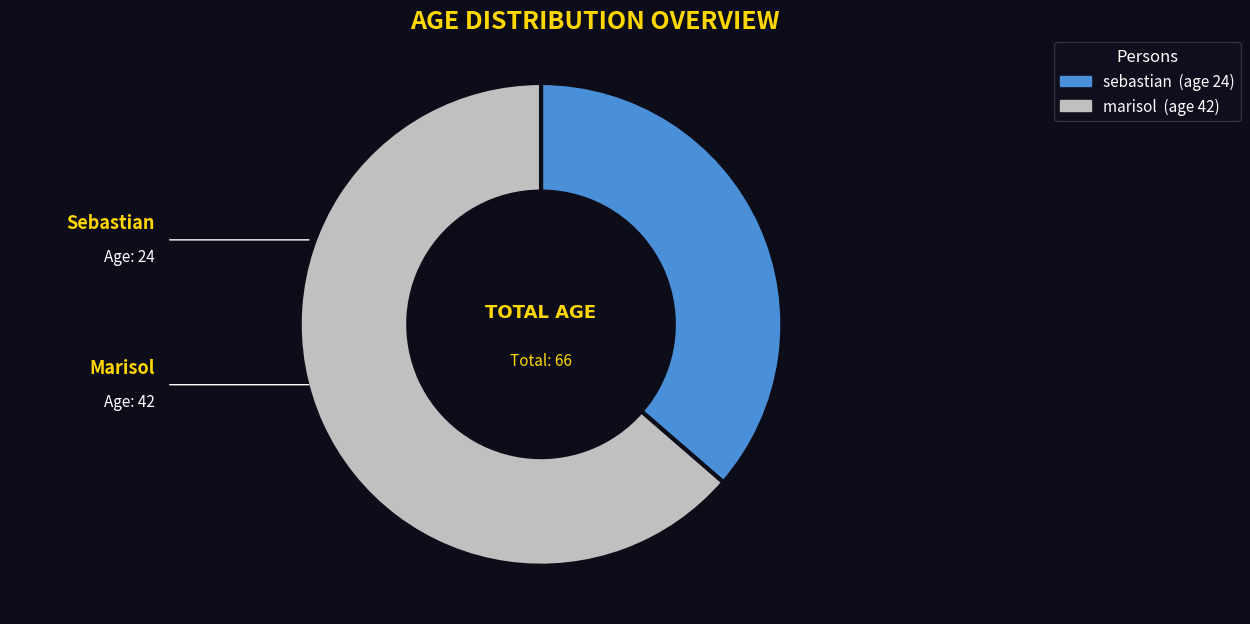

Which category has the biggest portion of the pie?

marisol